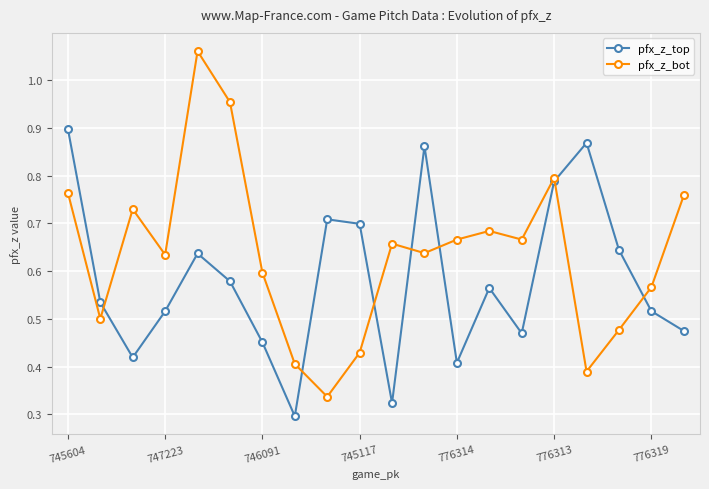

How many interior local peaks does the pfx_z_top series have?

5